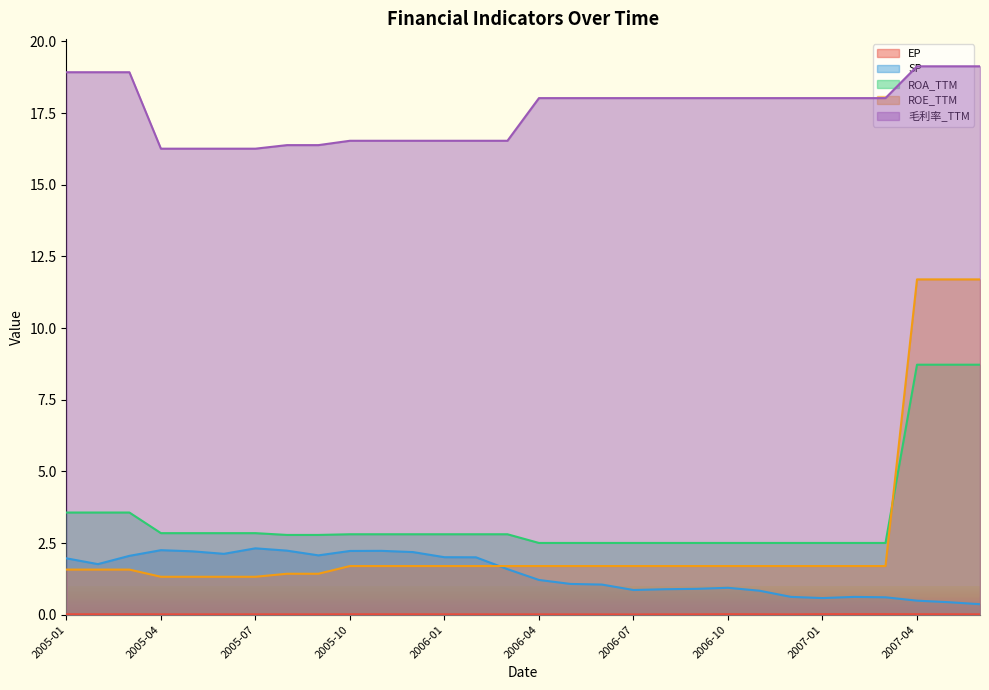

Which series has the largest total across all categories?

毛利率_TTM